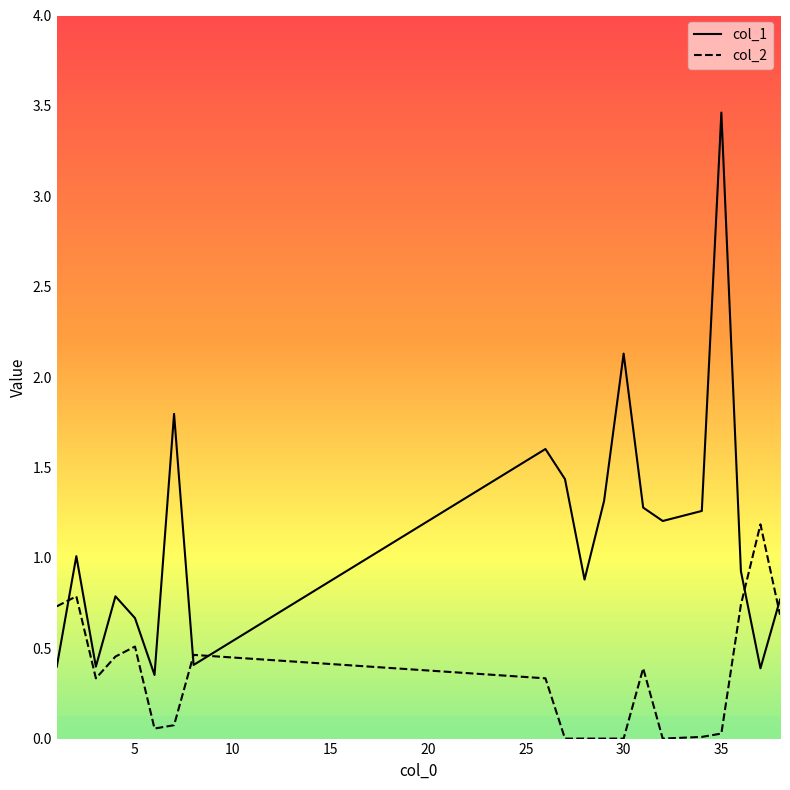

Rank the series by their average value, from lowest to highest.

col_2, col_1